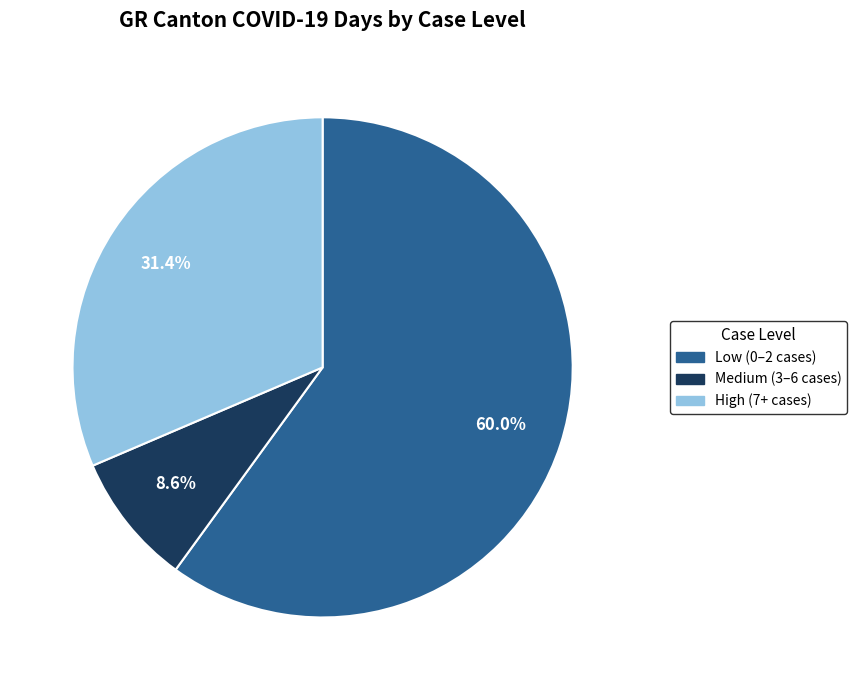

Does any single category account for the majority?

Yes